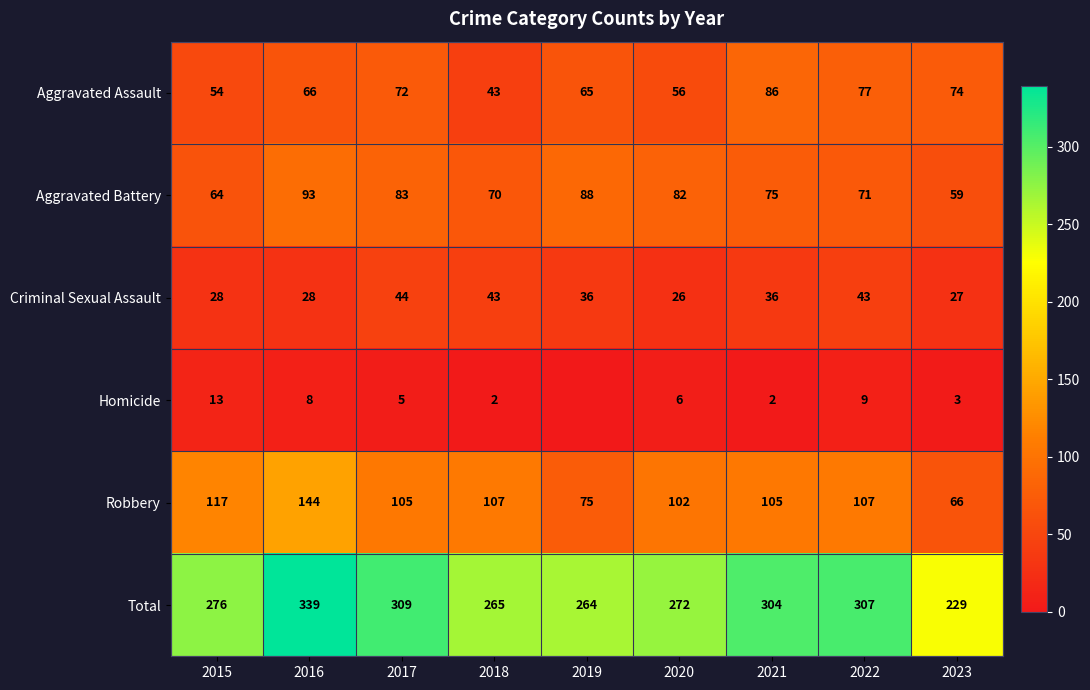

What is the spread (max minus min) of values at 2016?

331